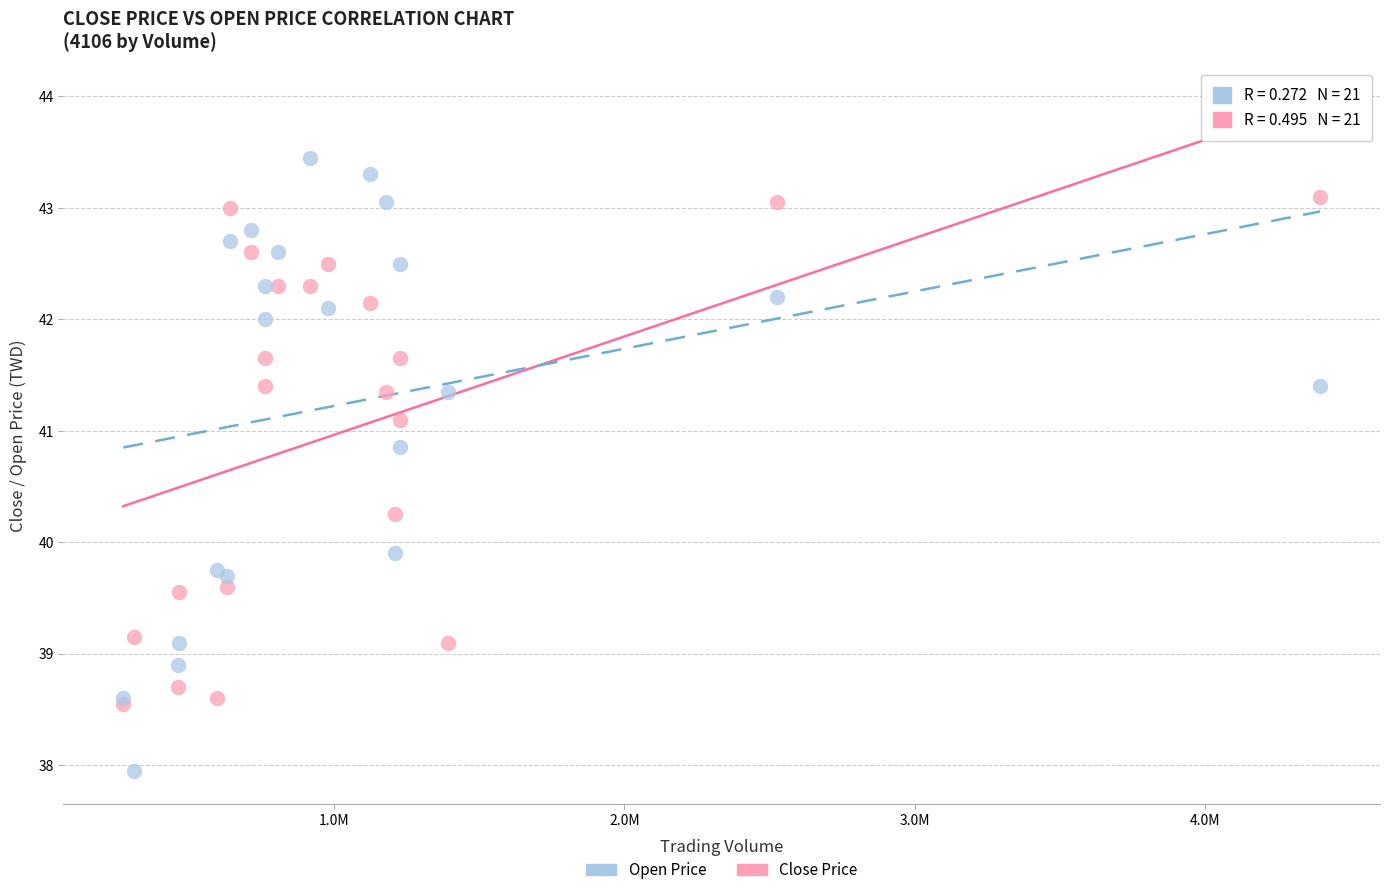

Which series contains the lowest Y value?

Open Price